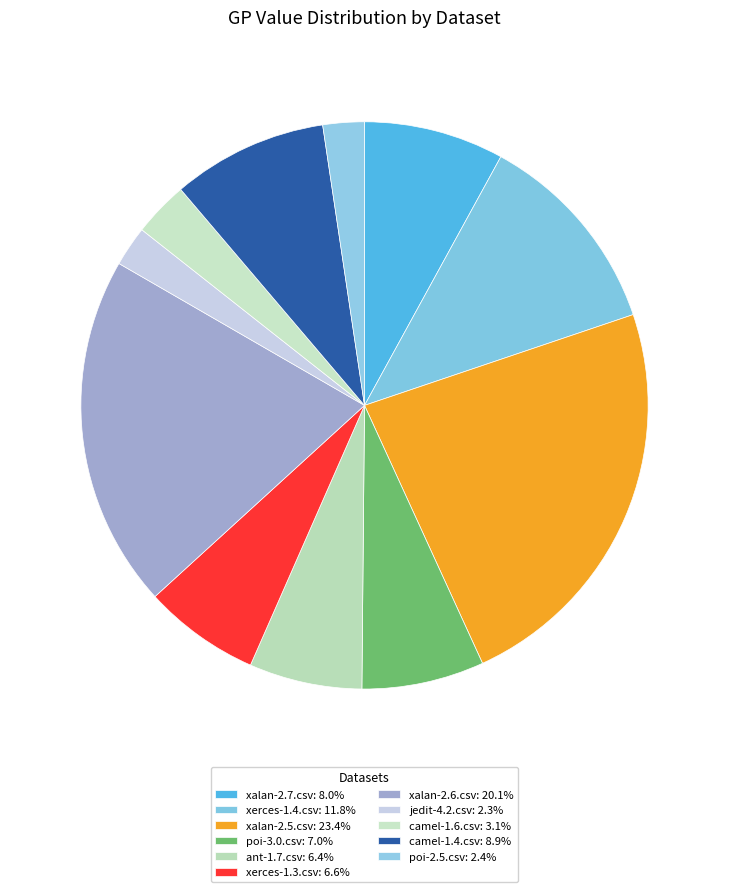

Is there a majority slice in this chart?

No